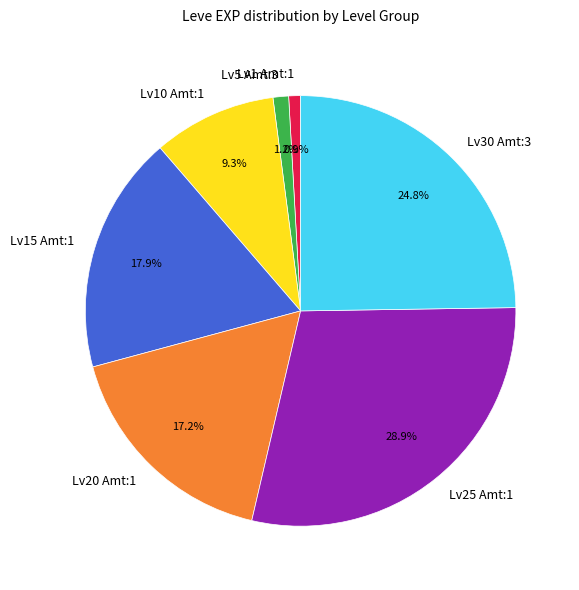

Is there a majority slice in this chart?

No